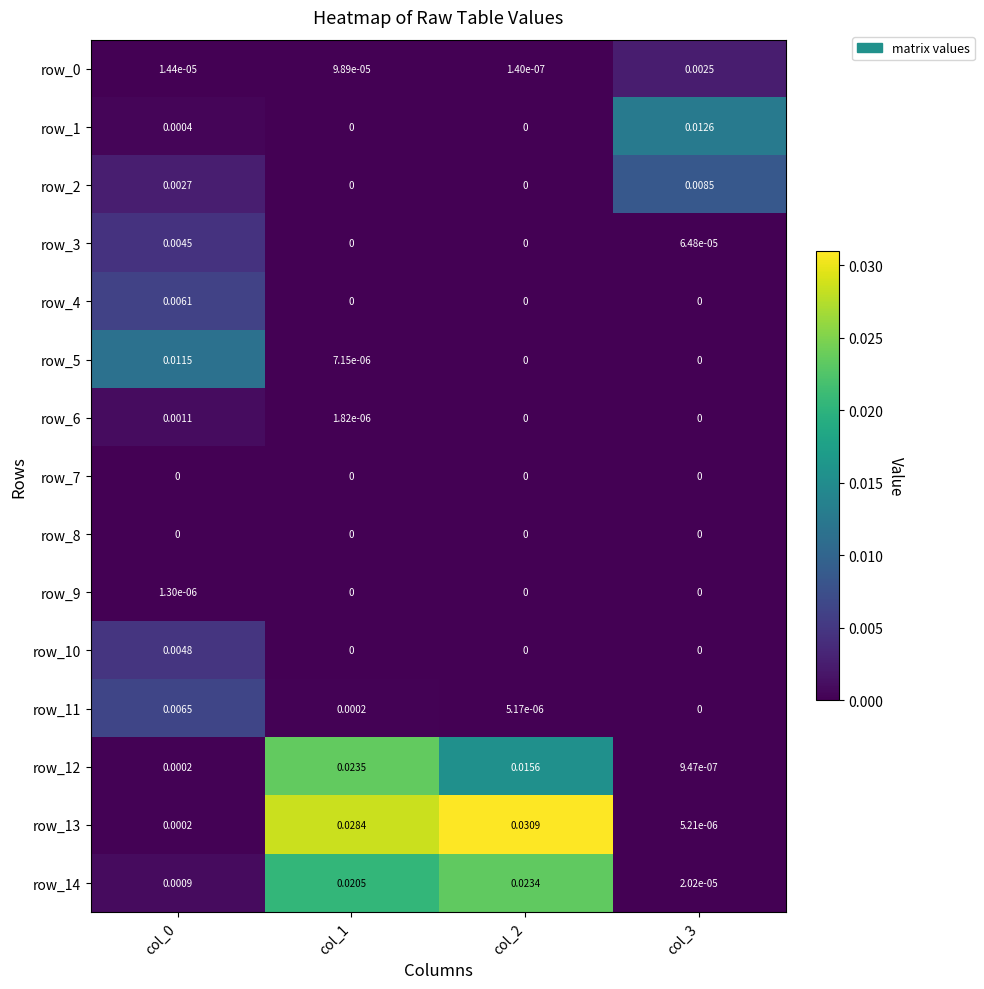

Is the value of row_13 at col_1 greater than the value of row_1 at col_1?

Yes